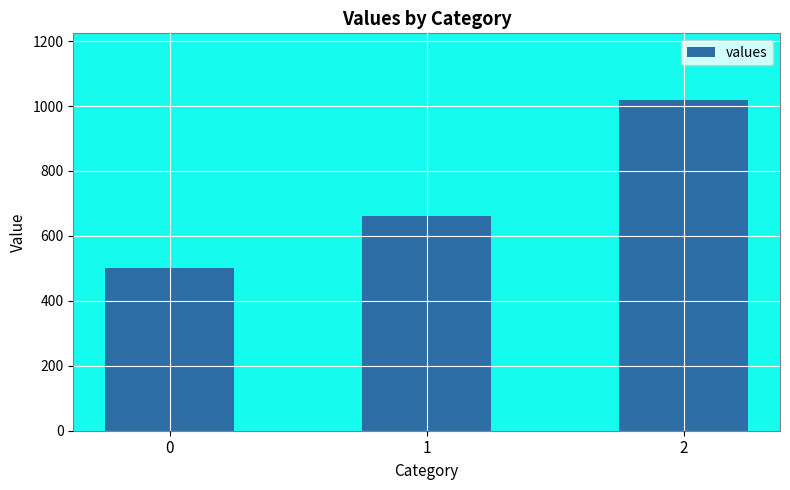

True or false: the data shows 500 at 0.

True